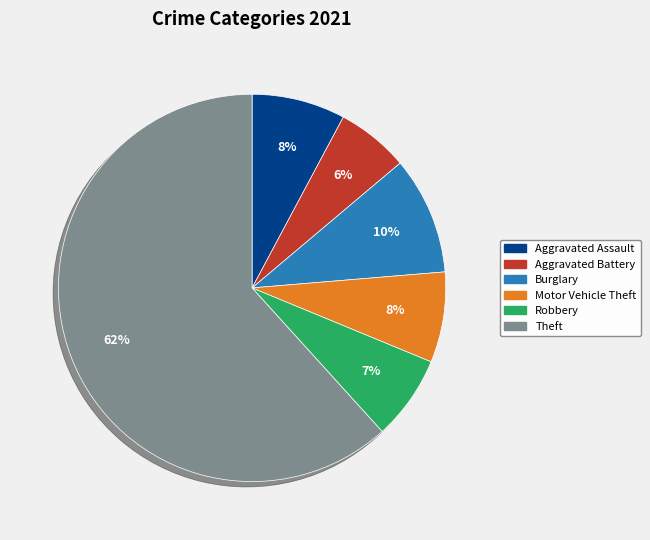

To the nearest percent, what is the average slice percentage?

17%